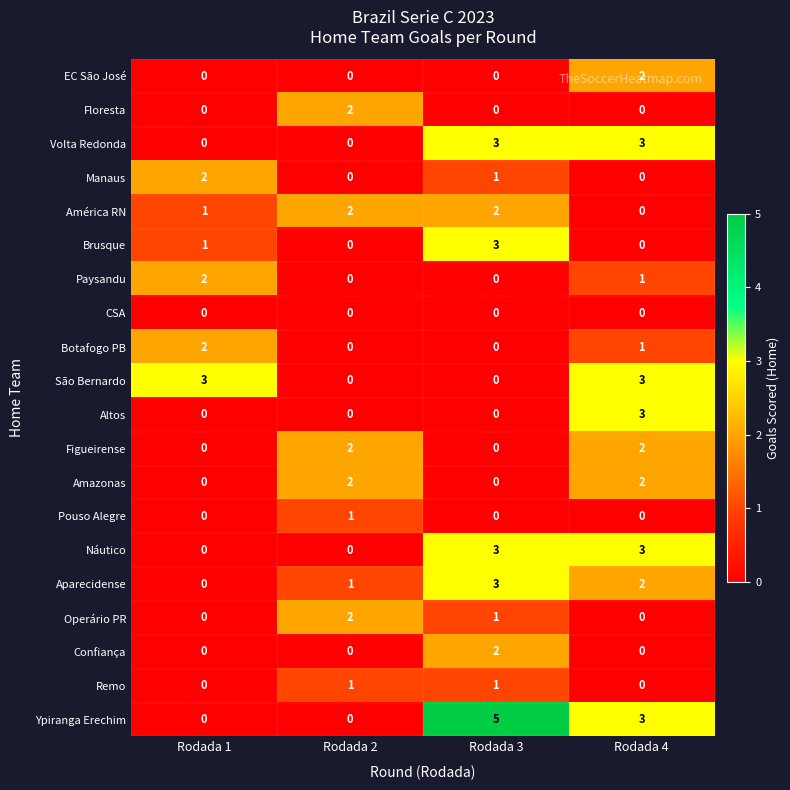

Which series has the widest spread of values?

Ypiranga Erechim